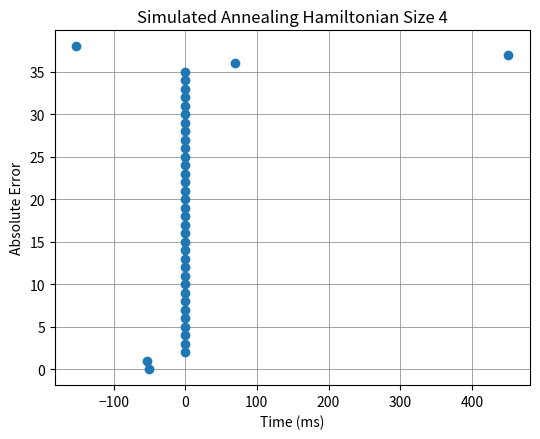

What is the range of Y values (max minus min)?

38